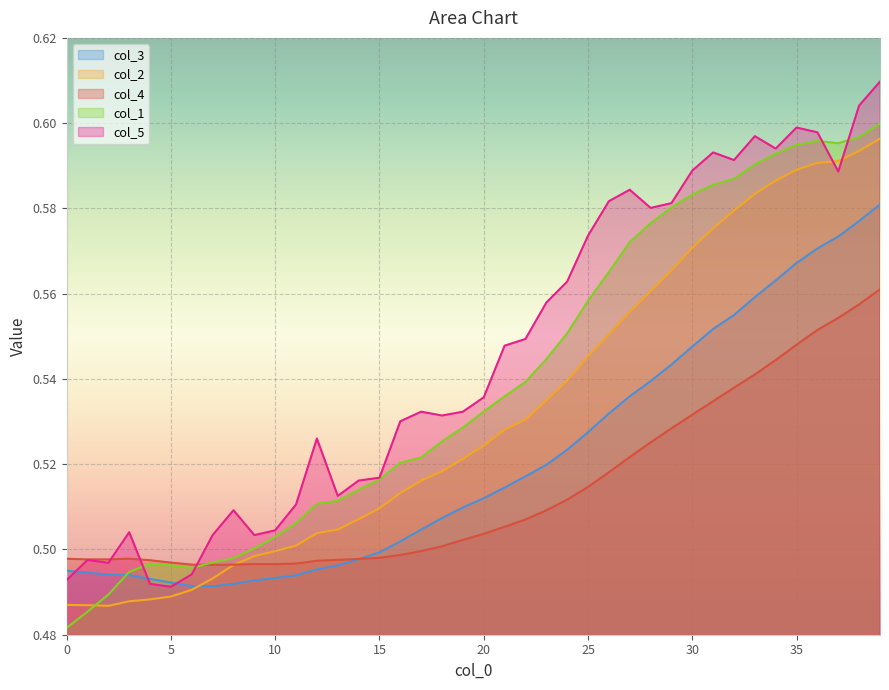

List the series in order of their overall mean, lowest first.

col_4, col_3, col_2, col_1, col_5